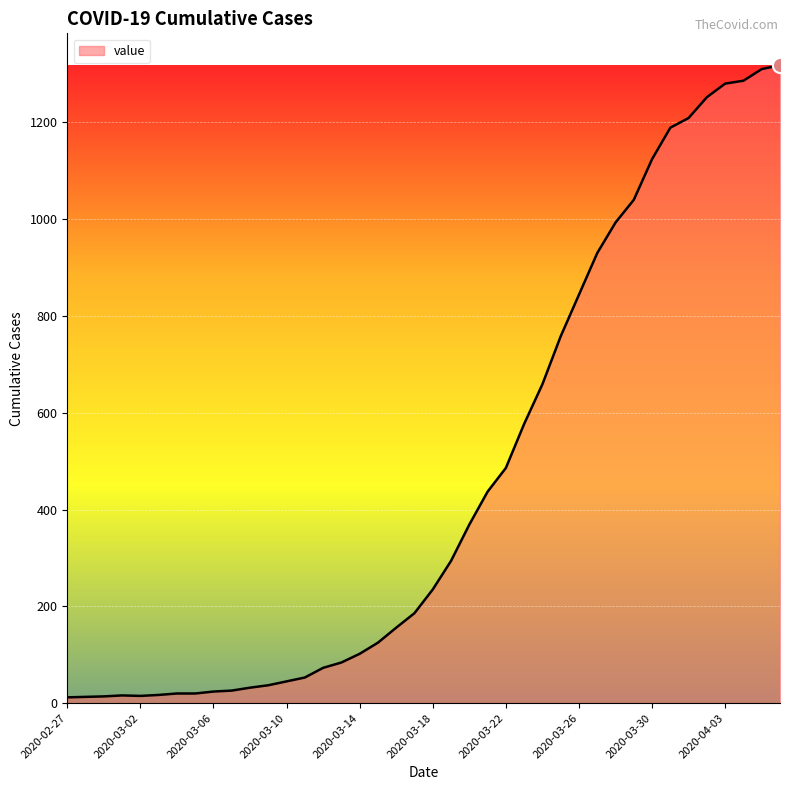

What is the difference between the maximum and minimum values?

1306